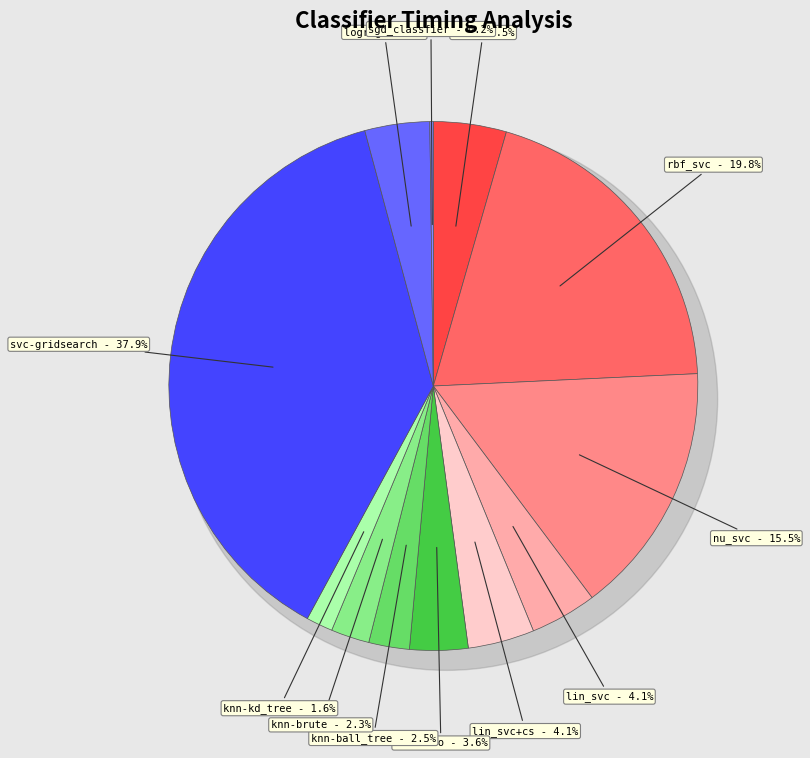

Rank the categories by value from highest to lowest.

svc-gridsearch, rbf_svc, nu_svc, svc, lin_svc, lin_svc+cs, logreg, knn-auto, knn-ball_tree, knn-brute, knn-kd_tree, sgd_classfier